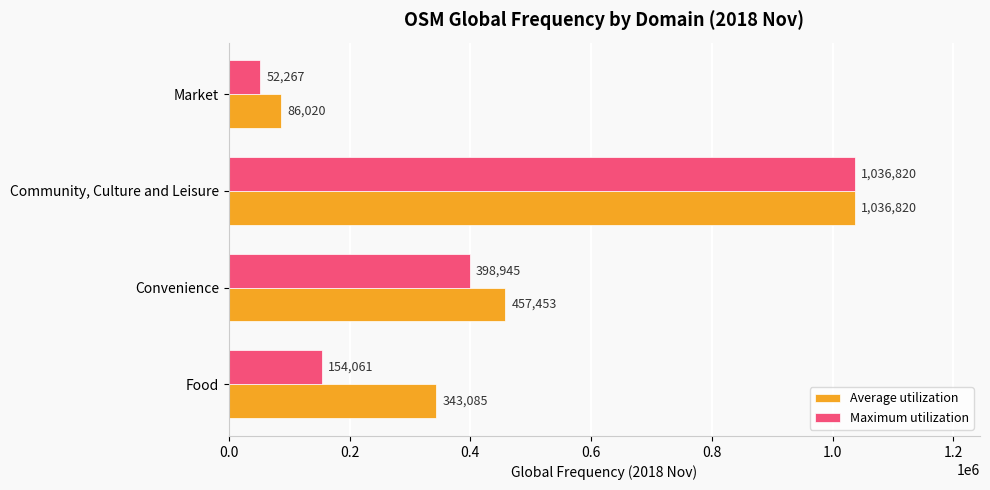

What is the sum of all Maximum utilization values?

1642093